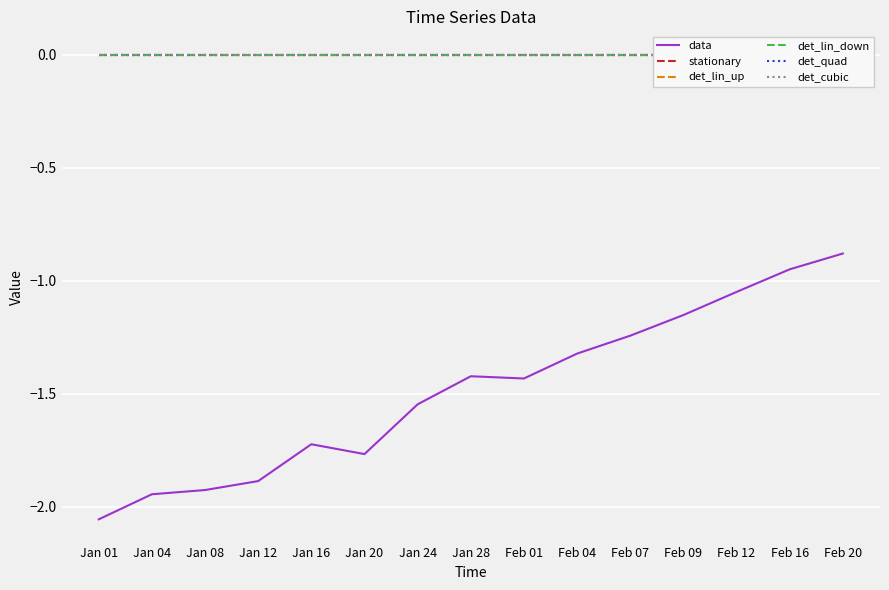

Which label corresponds to the largest value in the chart?

Jan 01